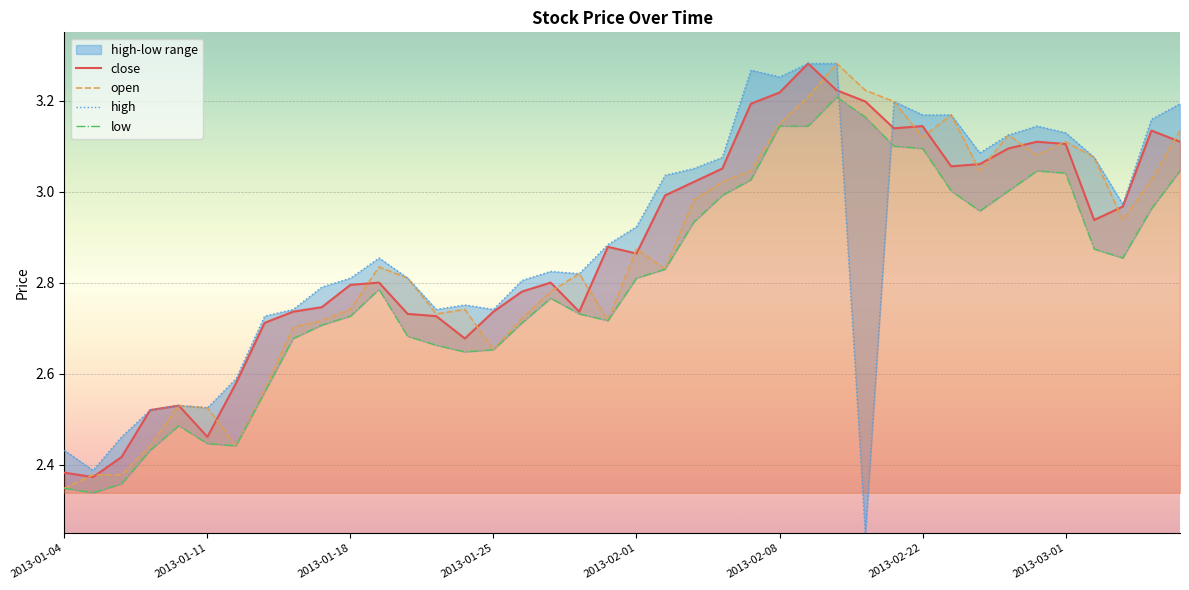

Which category has the lowest value in the open series?

2013-01-04